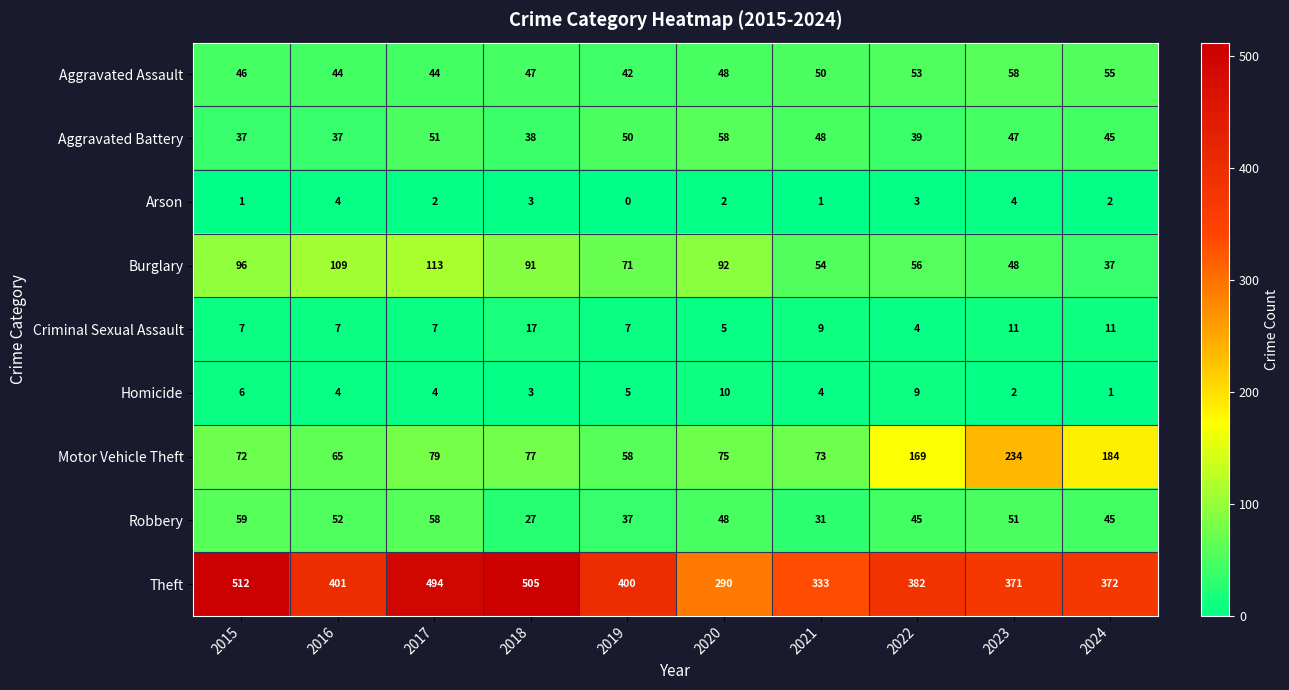

Count the Arson values in the range 1 to 3.

7